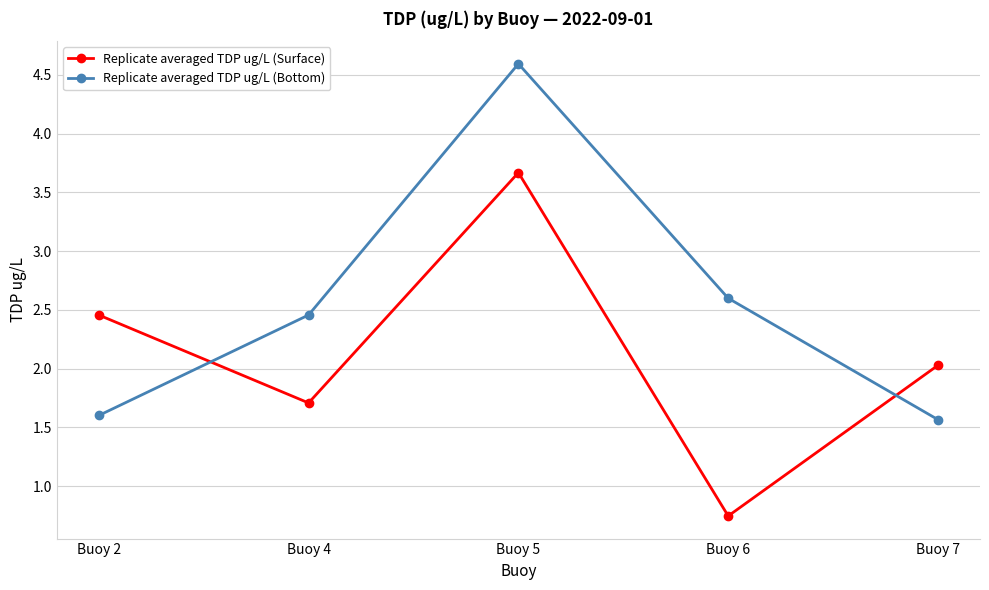

How many times do Replicate averaged TDP ug/L (Surface) and Replicate averaged TDP ug/L (Bottom) cross each other?

2